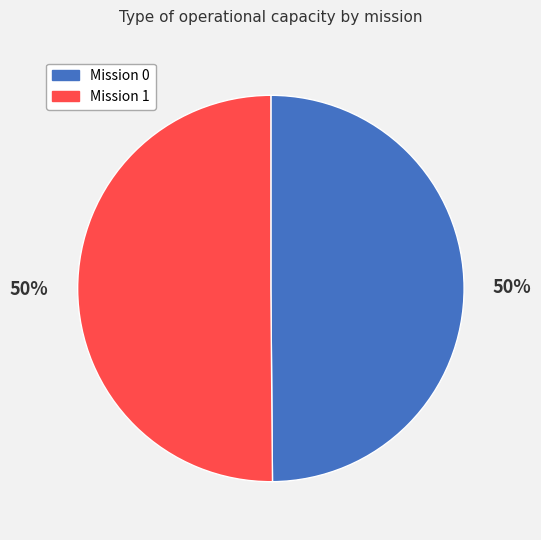

To the nearest percent, what is the average slice percentage?

50%